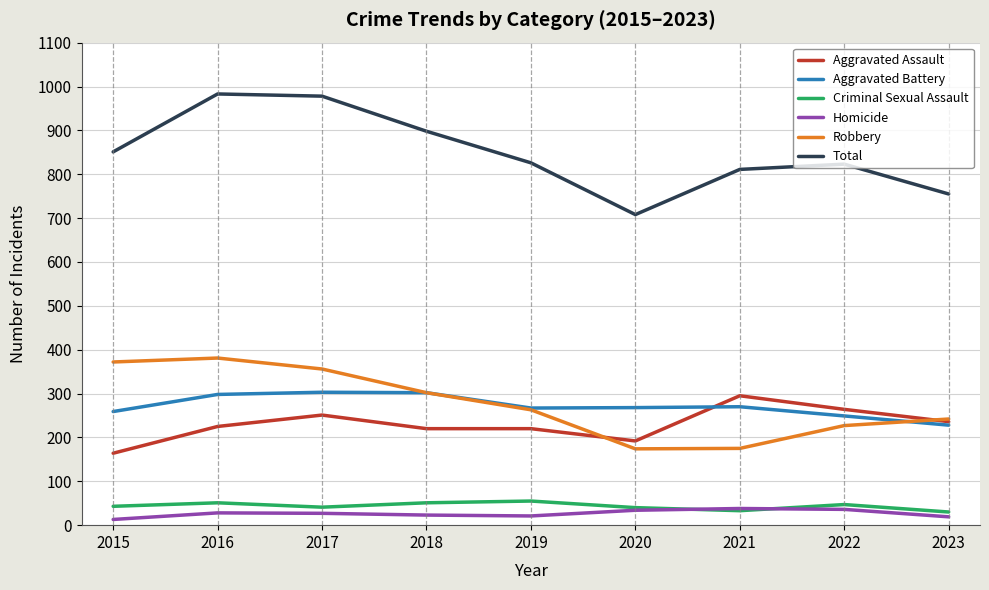

True or false: Total and Homicide cross at least once.

False